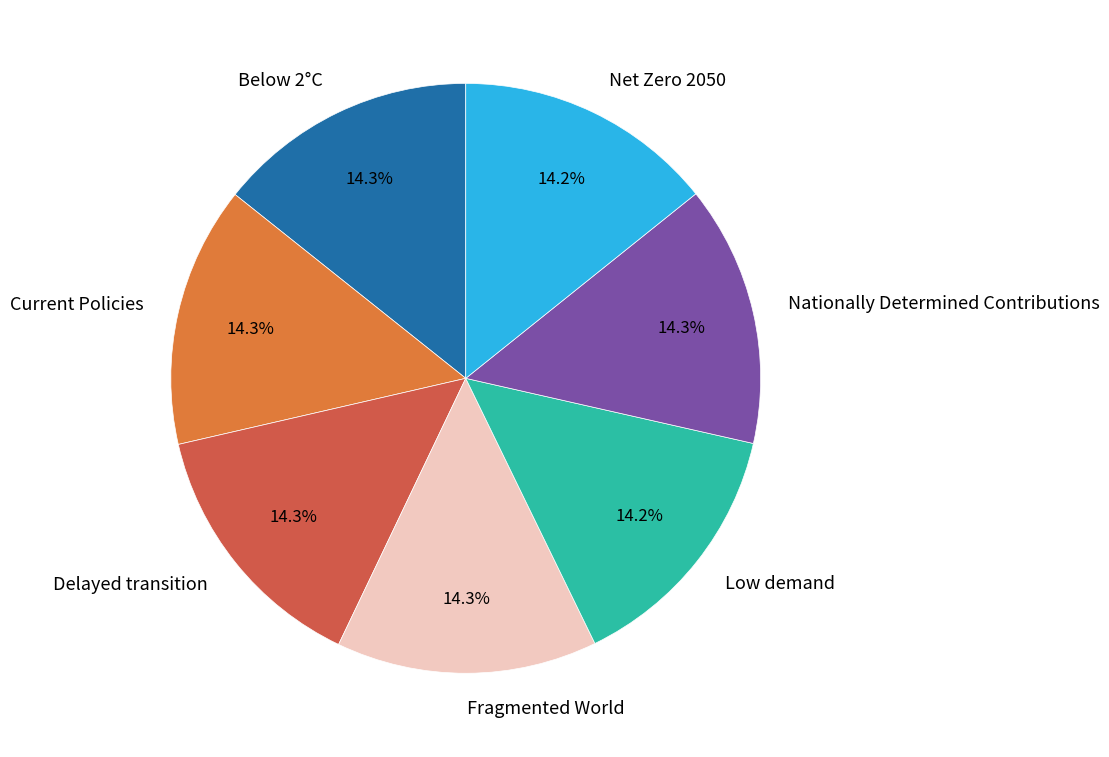

True or false: Delayed transition accounts for 1% of the total.

False